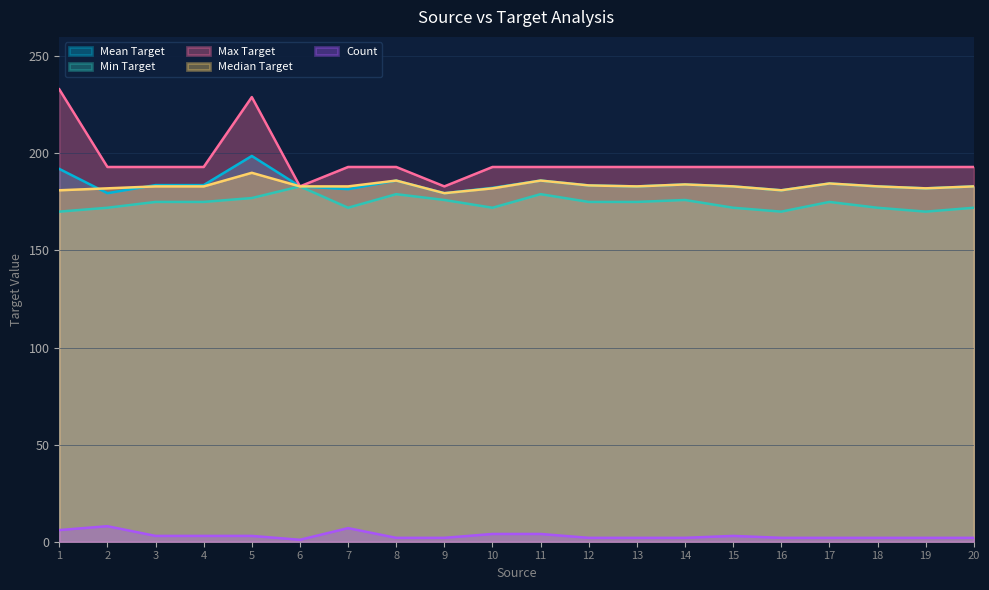

Which series has the largest total across all categories?

Max Target